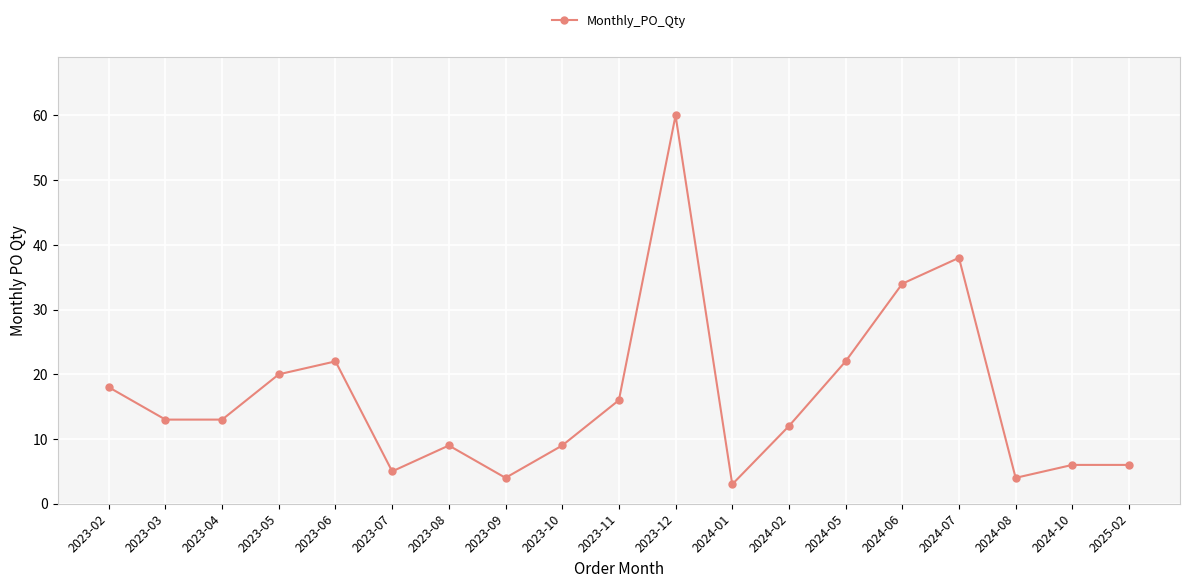

What is the sum of all values?

314